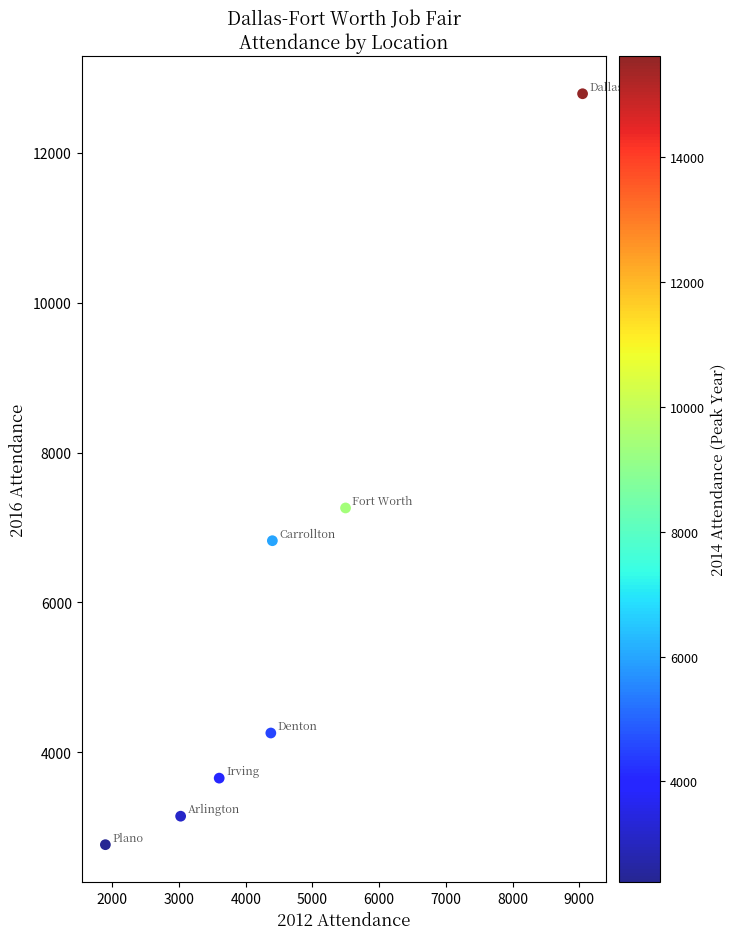

What is the range of Y values (max minus min)?

10020